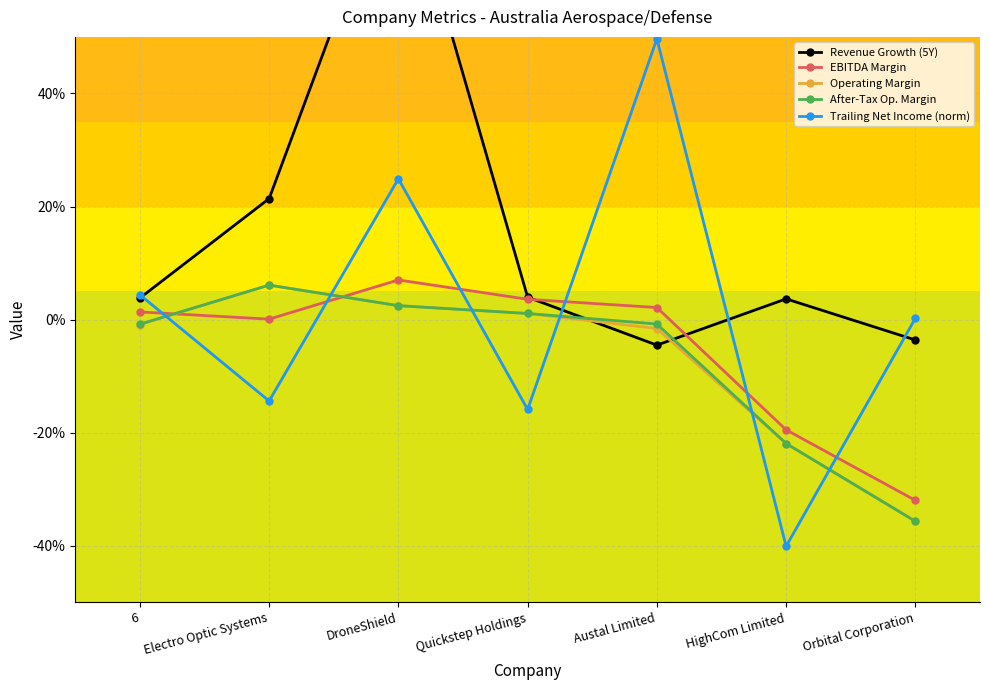

Which label corresponds to the smallest value in the chart?

HighCom Limited